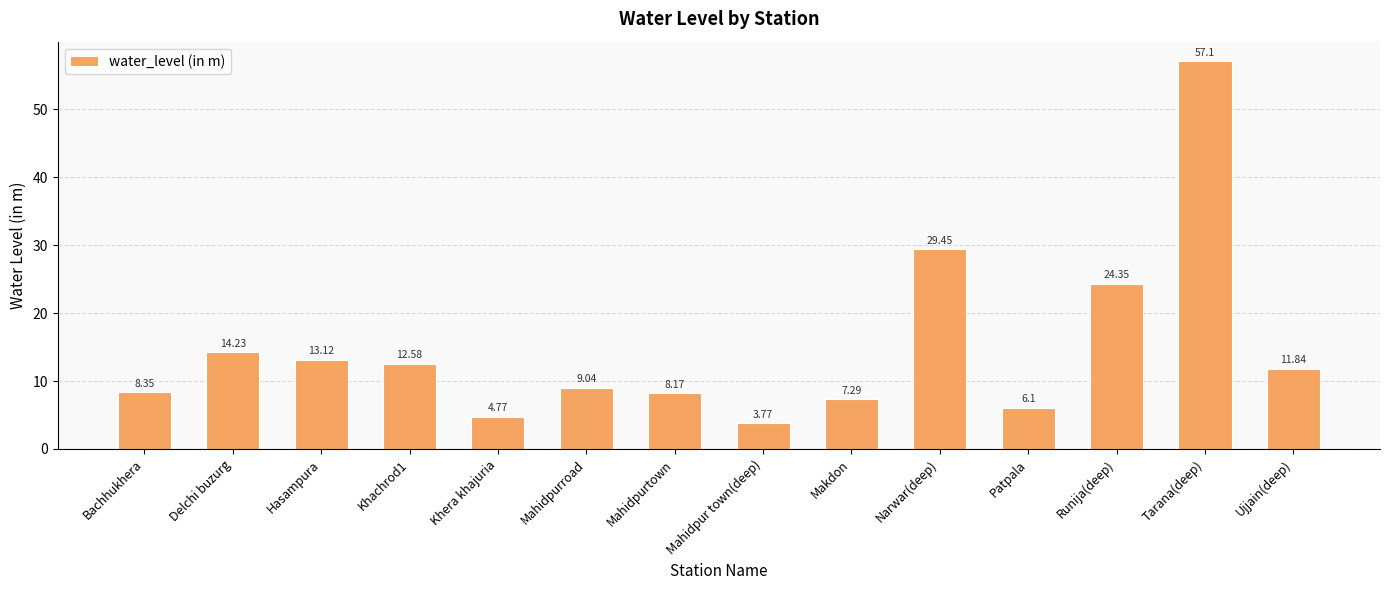

The chart shows a value of 57.1 at Tarana(deep). True or false?

True